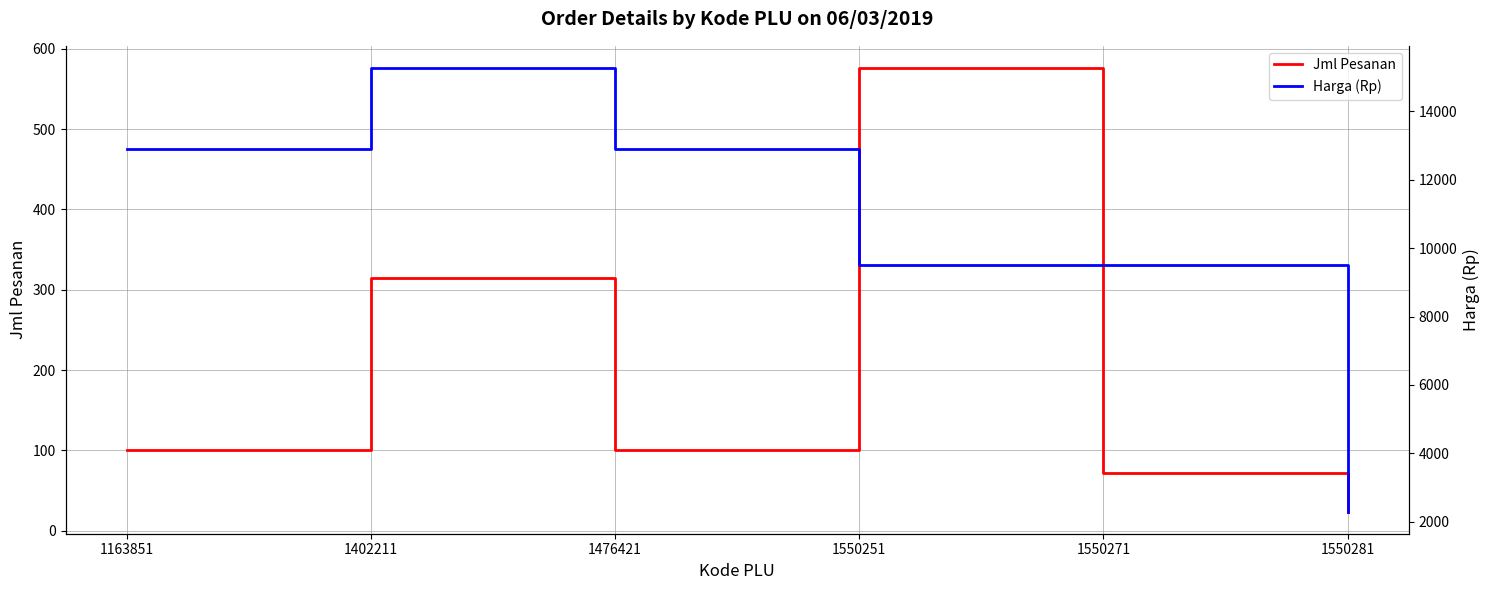

What is the minimum value for Jml Pesanan?

24